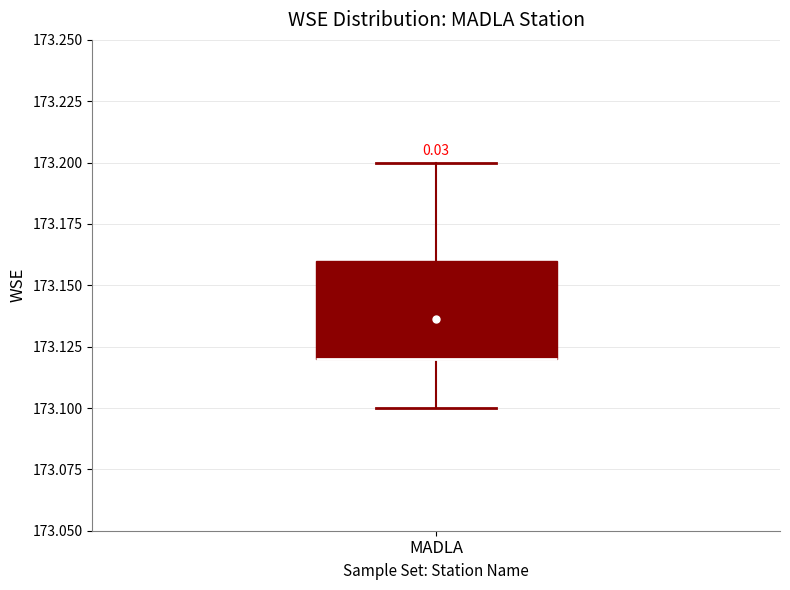

Read this box plot against the y-axis: the position of the median line, the range covered by the box, and the ends of both whiskers. The values are not printed on the chart, so give them approximately, as read against the axis.

median 173.12 (drawn on the box's lower edge), box 173.12 to 173.16, whiskers 173.10 to 173.20